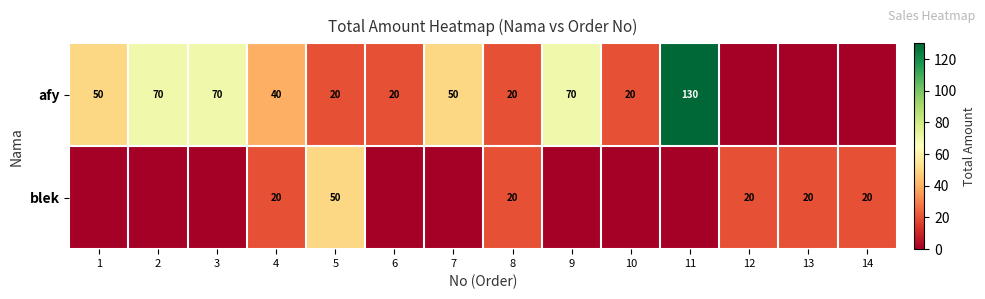

What is the difference between the highest and lowest values at 4?

20